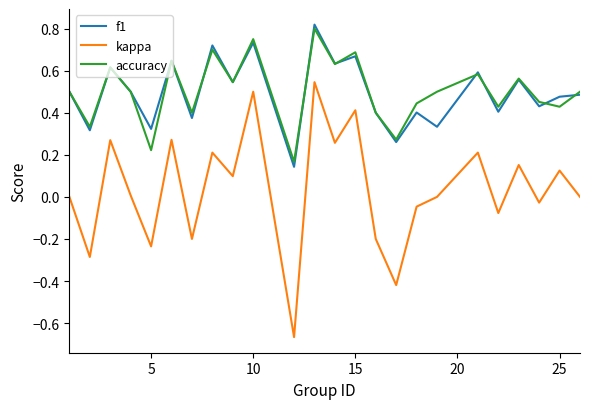

True or false: kappa and f1 cross at least once.

False